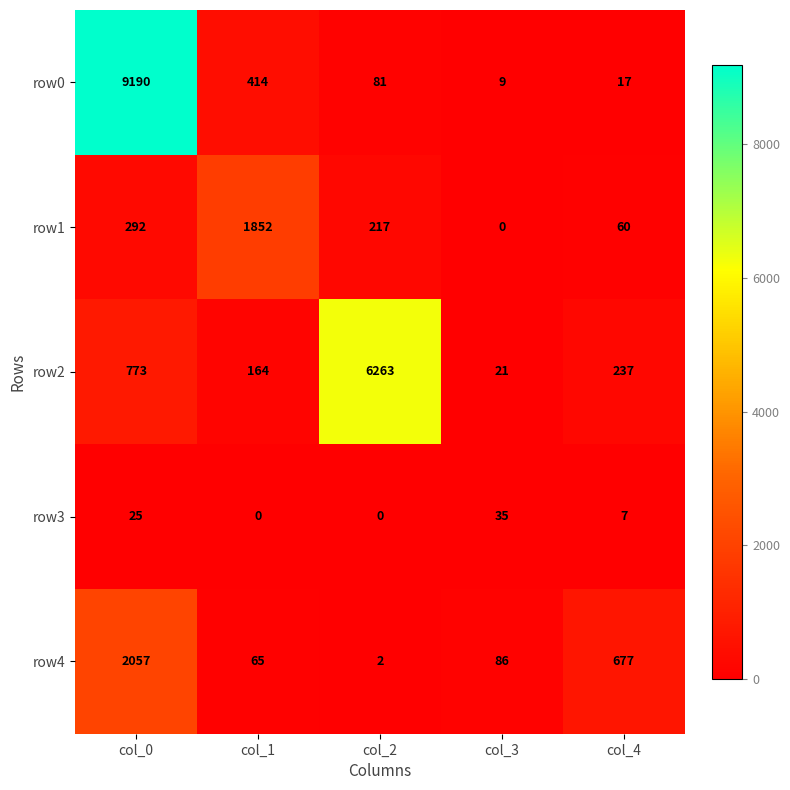

How many distinct data groups are displayed?

5